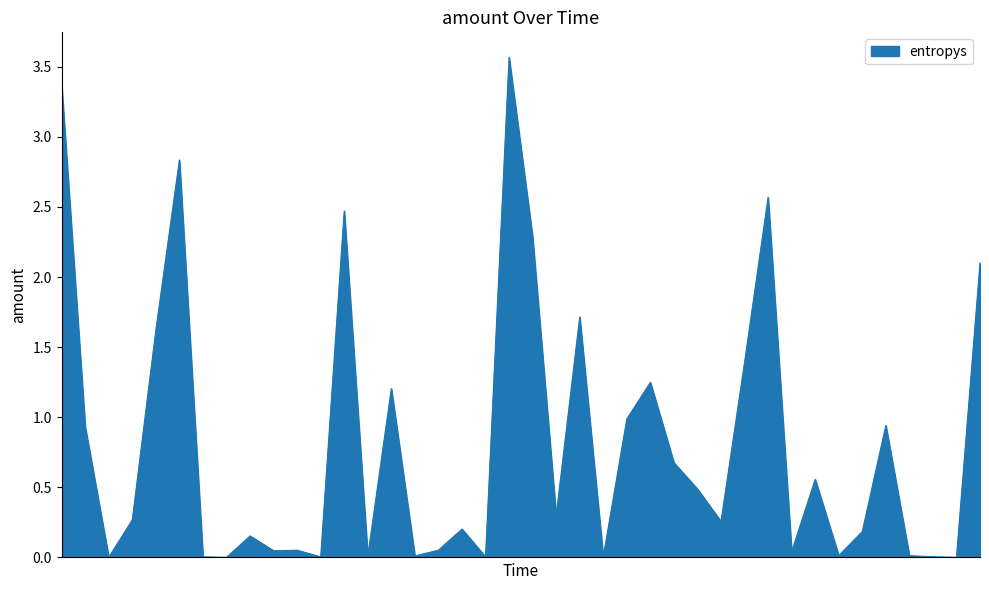

What is the average value?

0.8